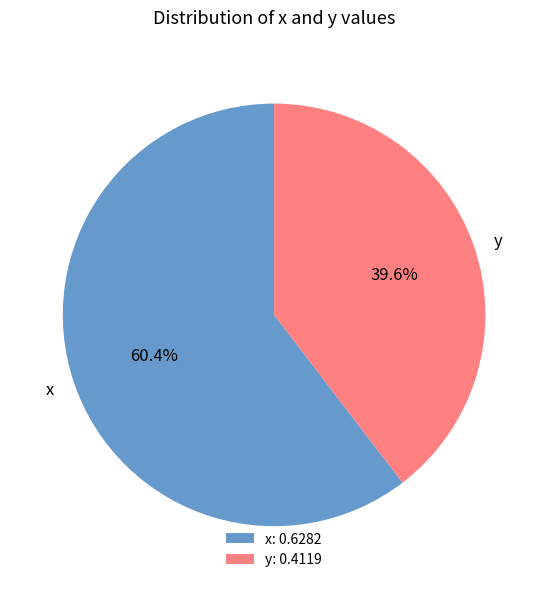

What percentage do x and y together represent?

100.0%